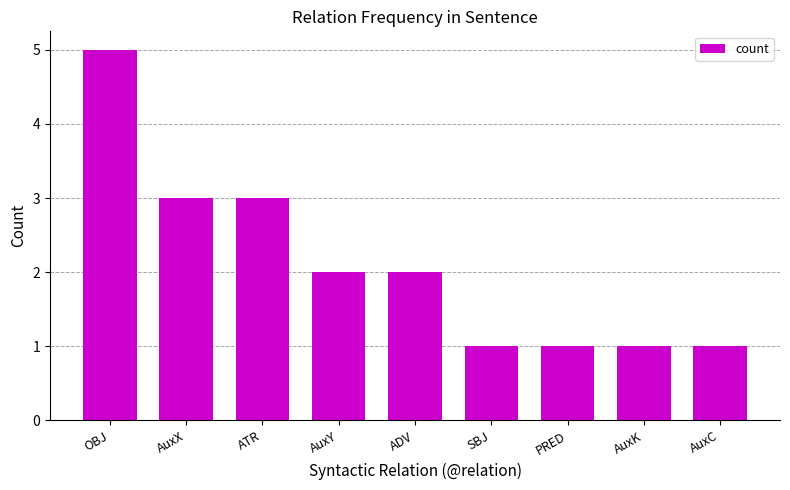

How many values are between 1 and 3?

8